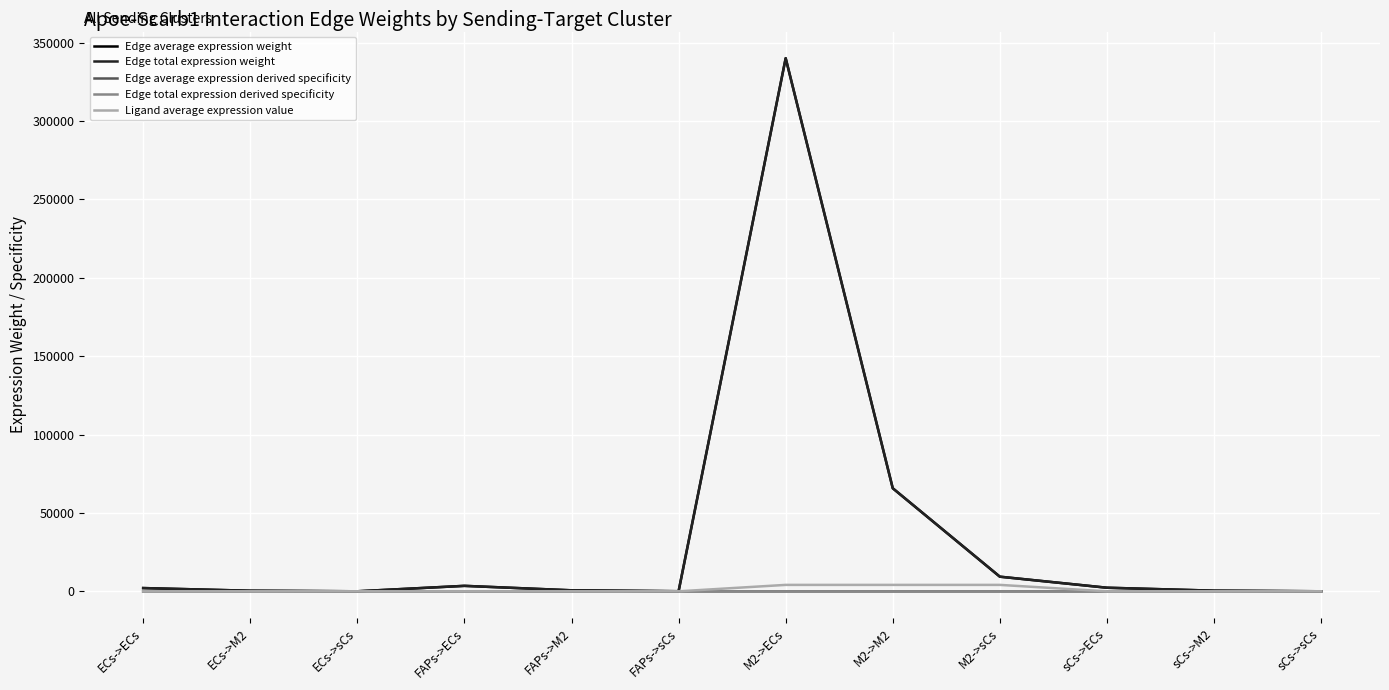

At which label does Edge average expression weight first exceed 2112?

ECs->ECs